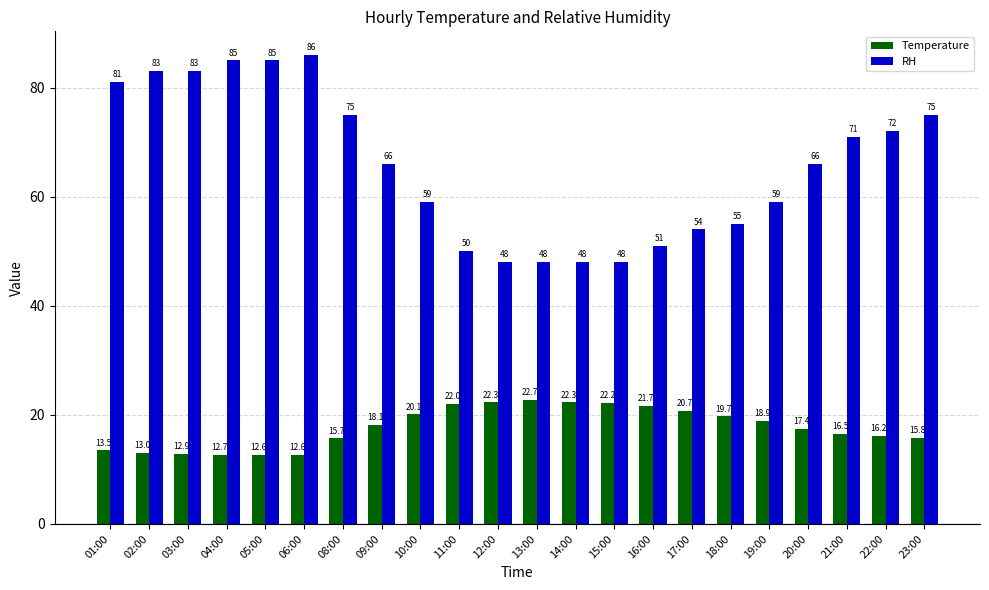

What is the maximum value for Temperature?

22.7